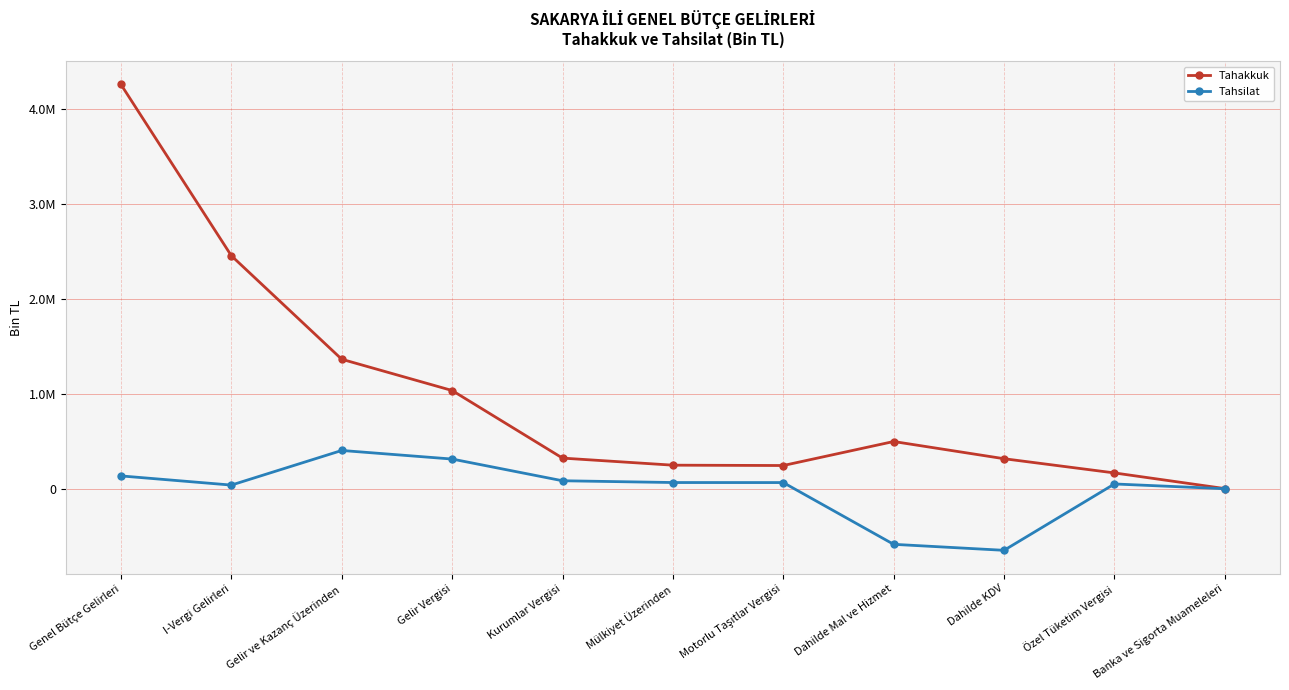

What are all the series names shown in the legend?

Tahakkuk, Tahsilat